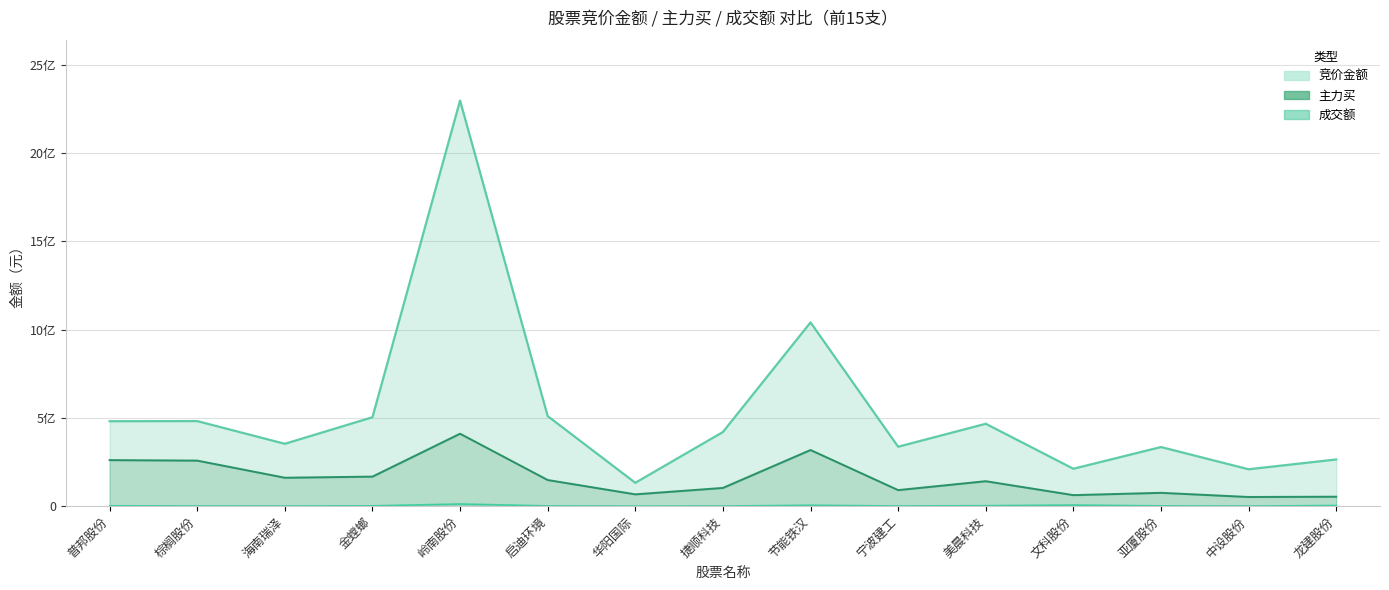

True or false: 竞价金额 and 成交额 intersect in this chart.

False